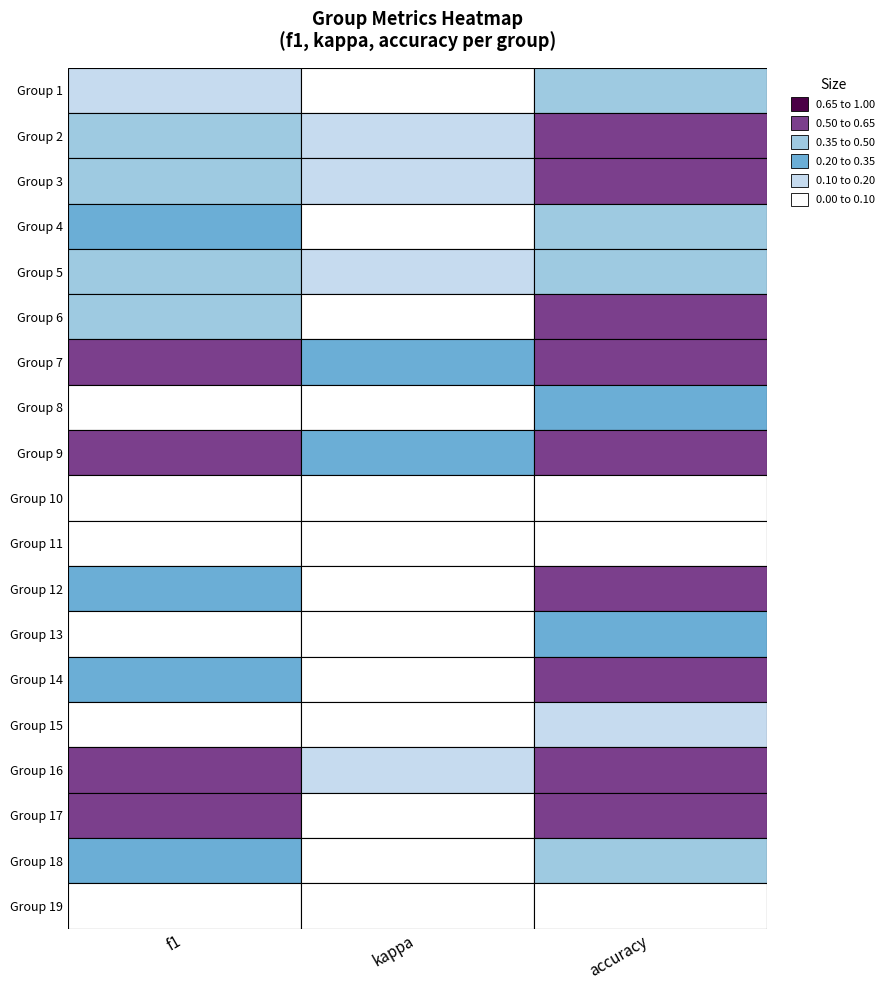

How many values in accuracy are above zero?

17